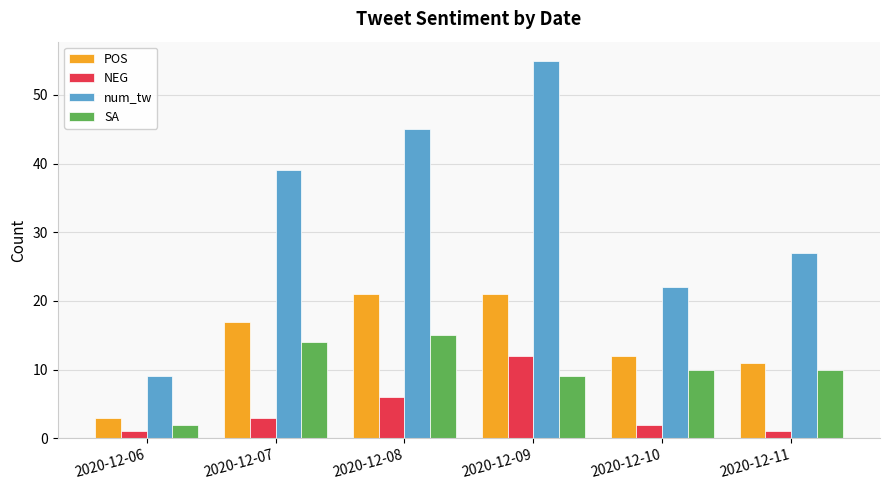

What is the value of the NEG bar at the 6th from the left?

1